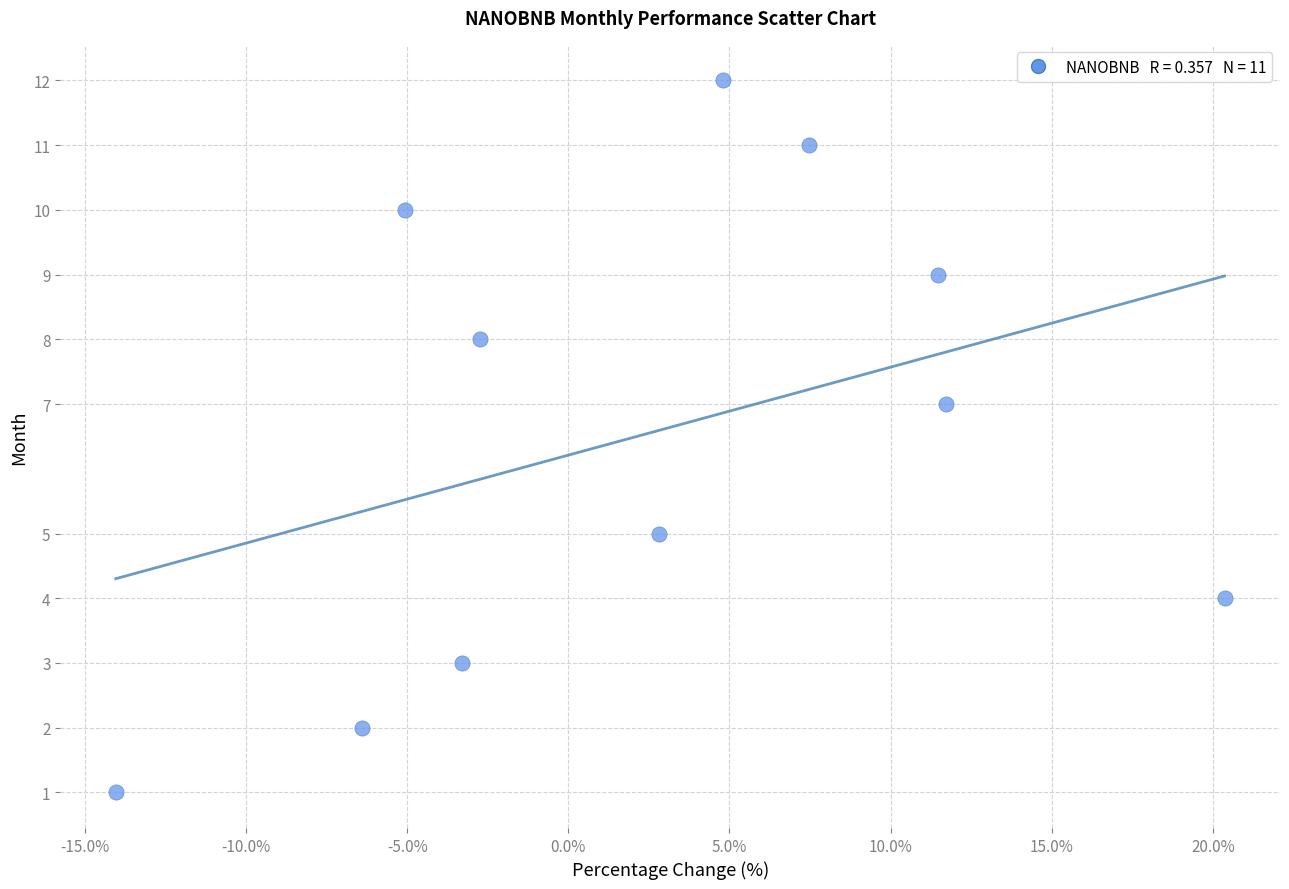

What is the range of Y values (max minus min)?

11